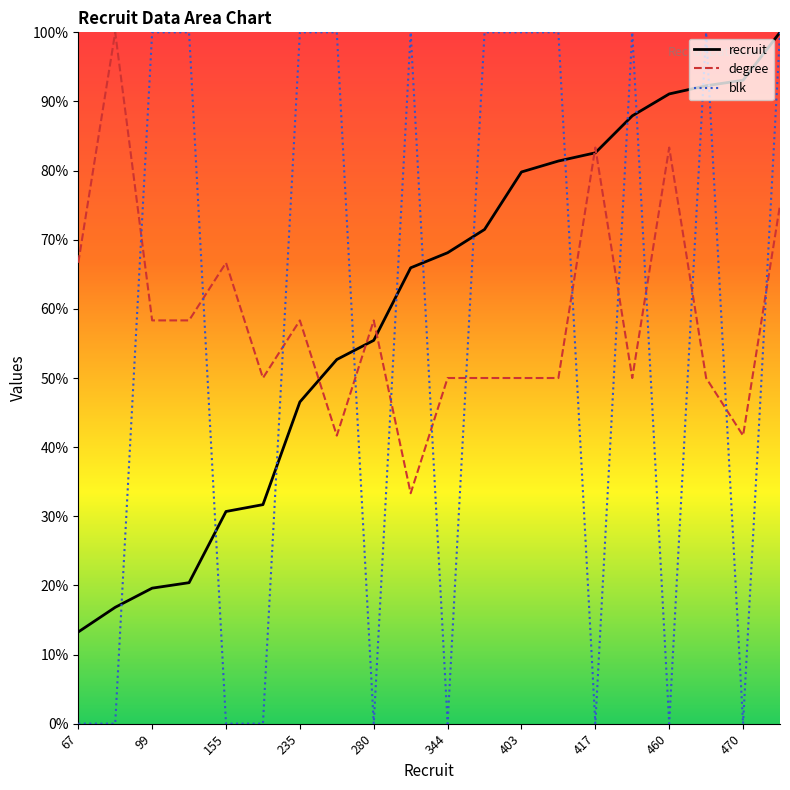

What is the total value across all series at 417?

165.9